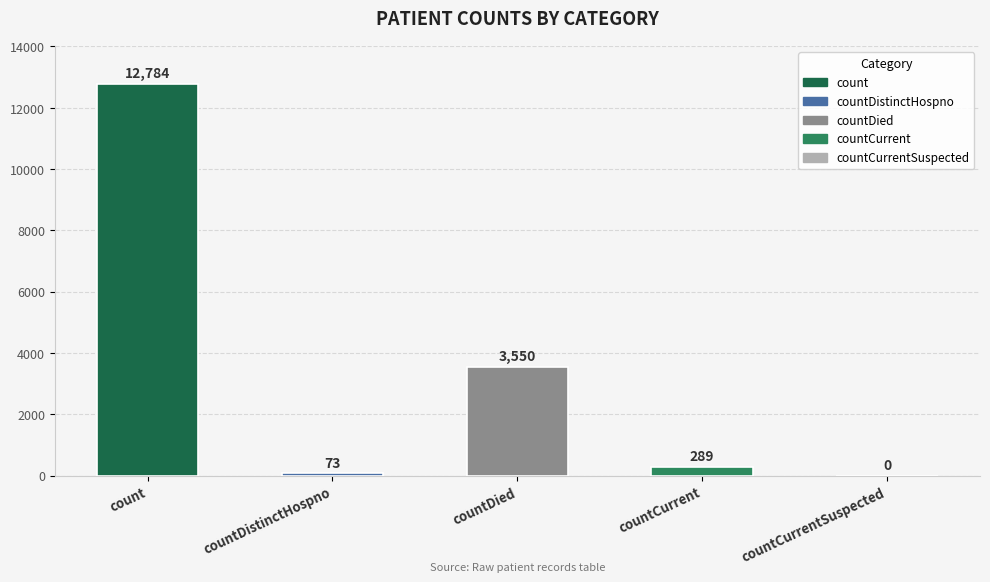

At which label is the value closest to 6392?

countDied